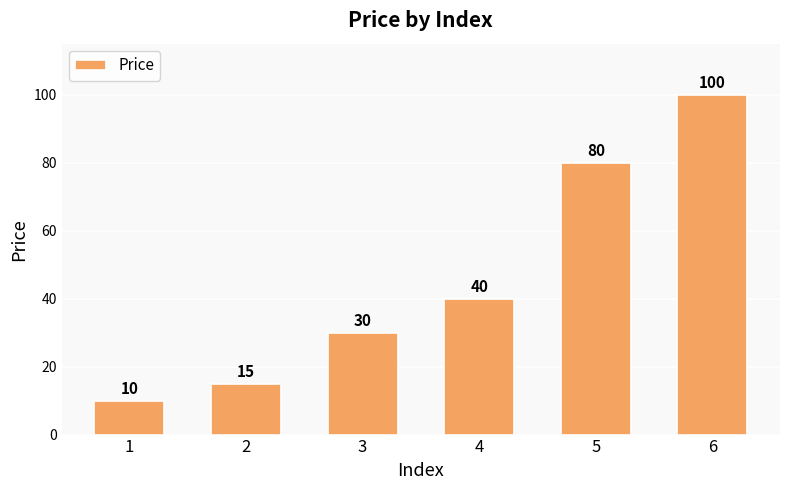

Count the number of data series in this chart.

1